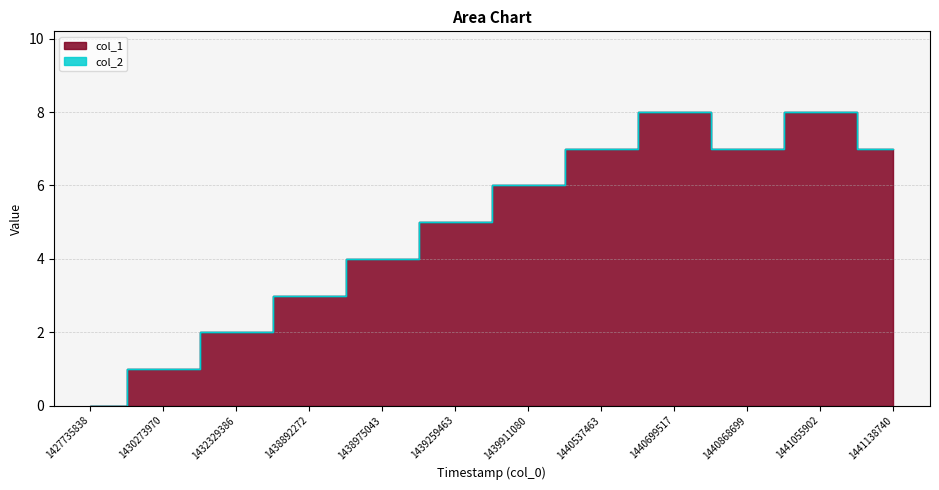

Is it true that the value at 1430273970 is 0?

False